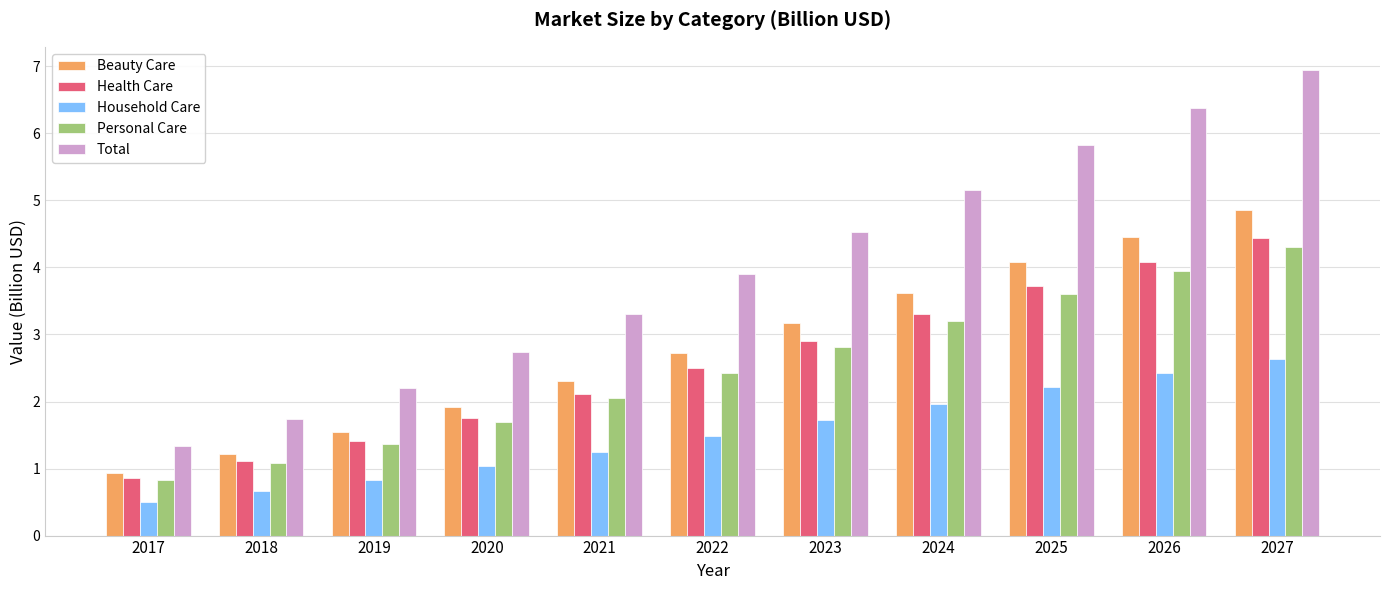

List the labels in order of Beauty Care value, smallest first.

2017, 2018, 2019, 2020, 2021, 2022, 2023, 2024, 2025, 2026, 2027